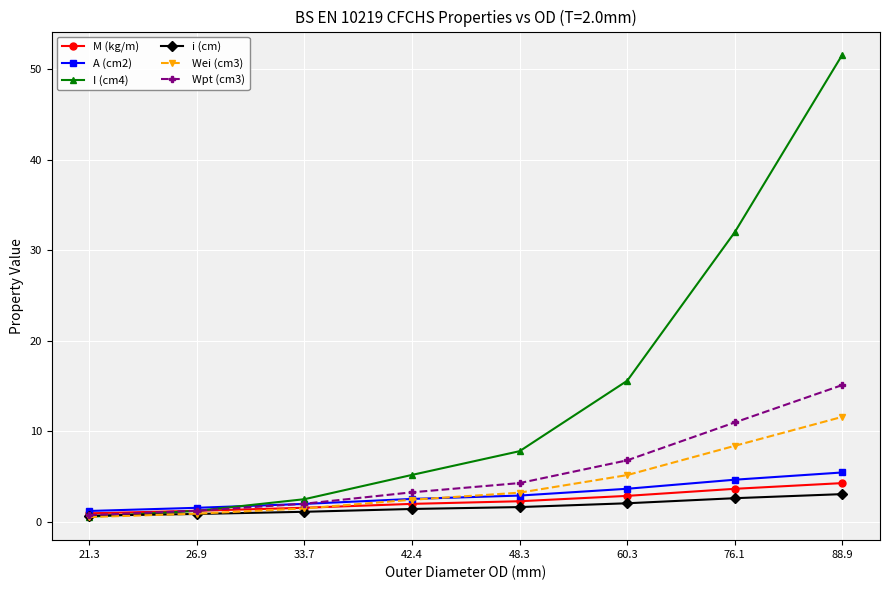

What is the label of the 2nd point from the left?

26.9